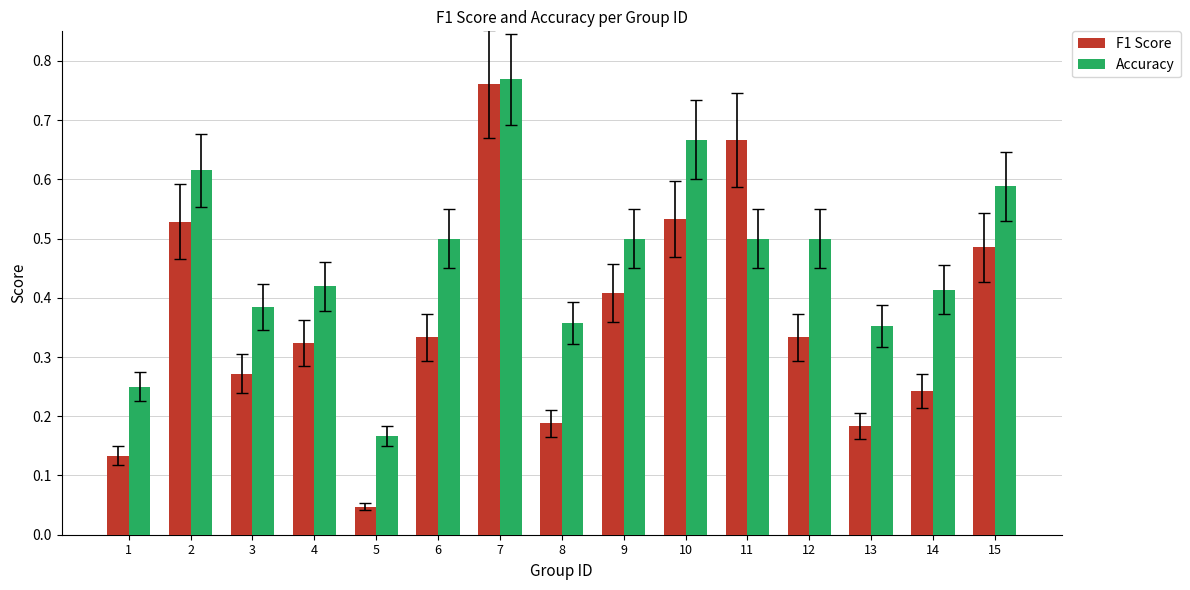

What is the sum of all Accuracy values?

7.0